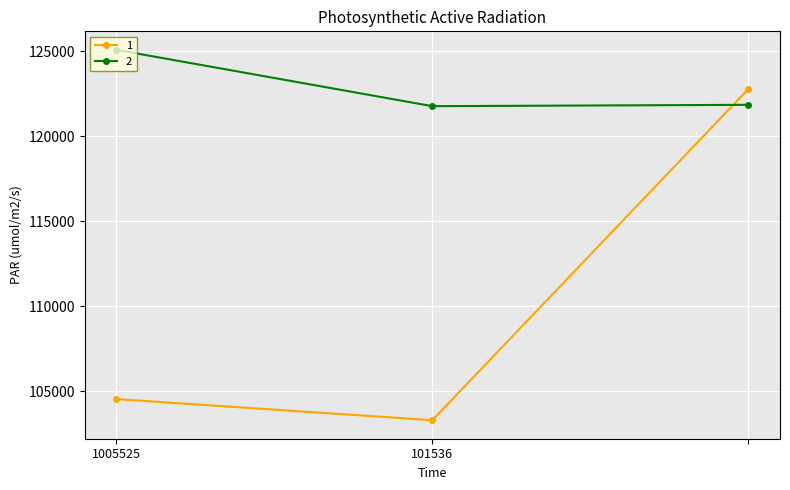

What is the sum of all 1 values?

330643